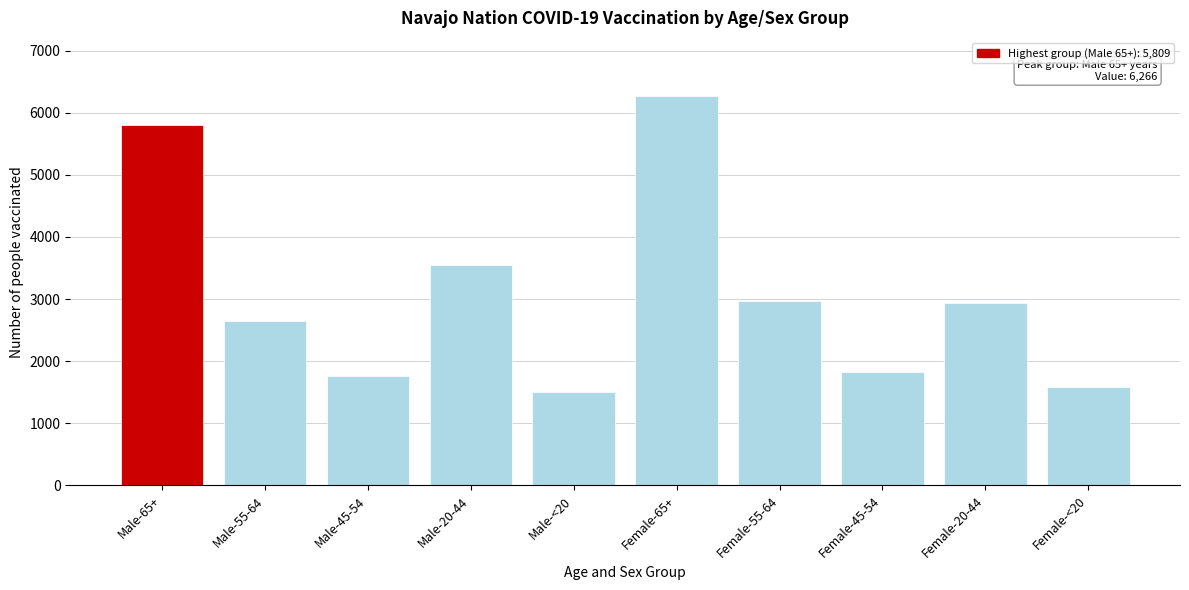

What is the value of the 7th bar from the left?

2969